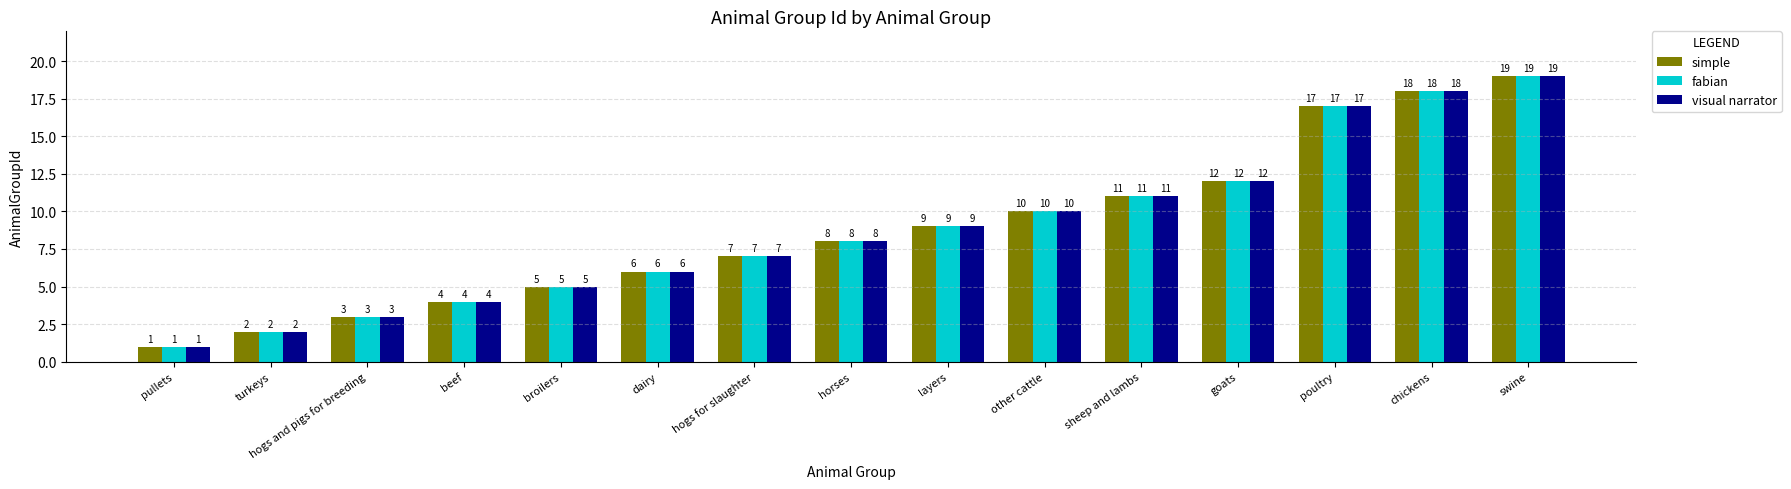

What is the minimum value for visual narrator?

1